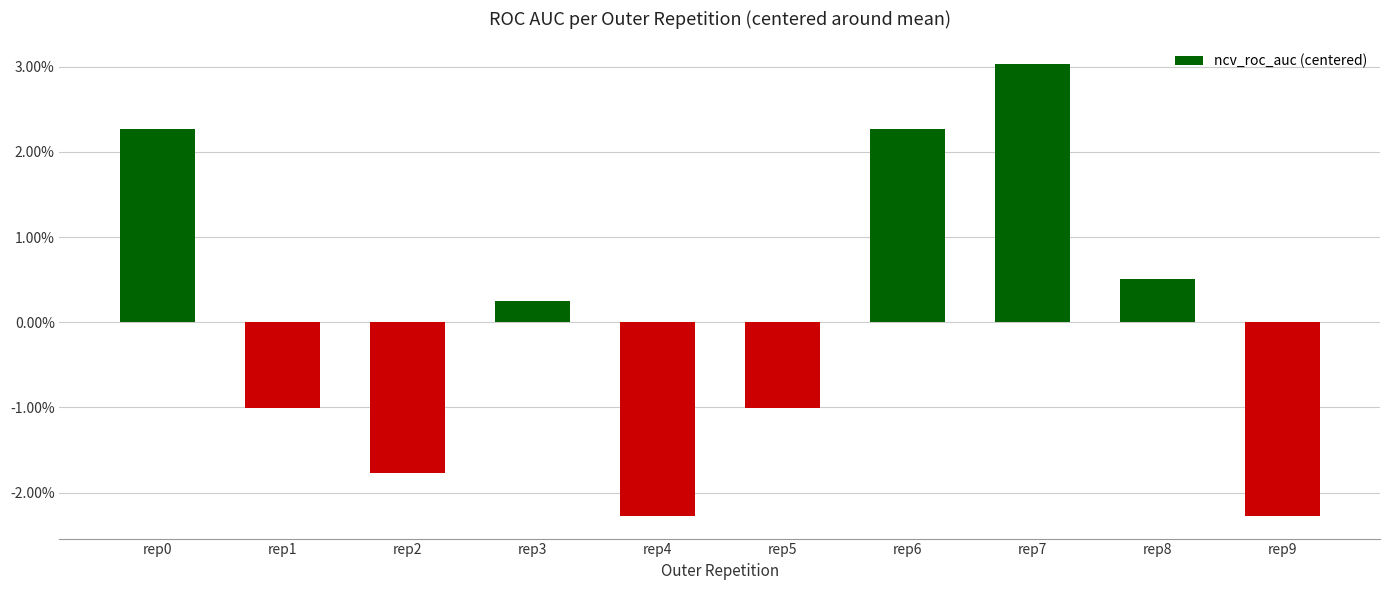

Which label corresponds to the smallest value in the chart?

rep4